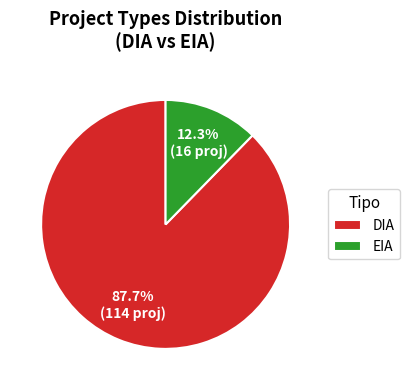

What percentage is NOT represented by DIA?

12.3%